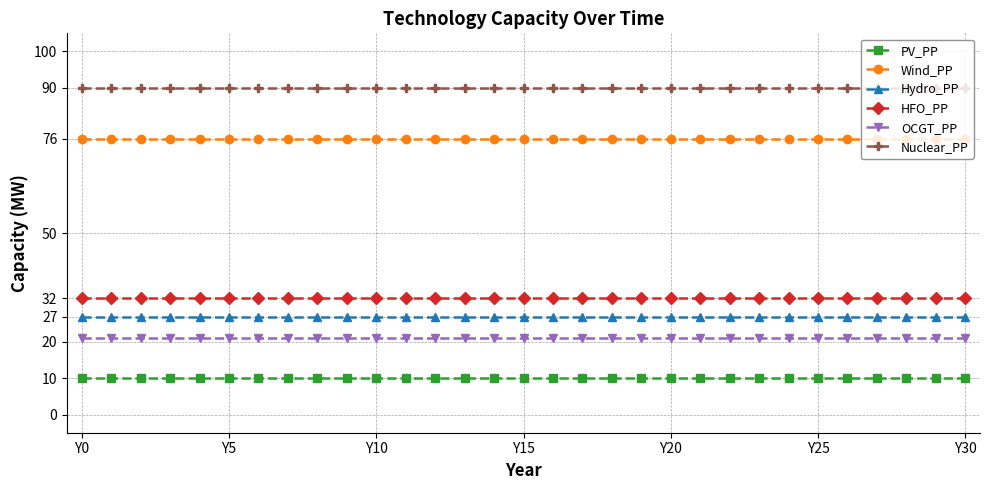

What is the minimum value shown in the chart?

10